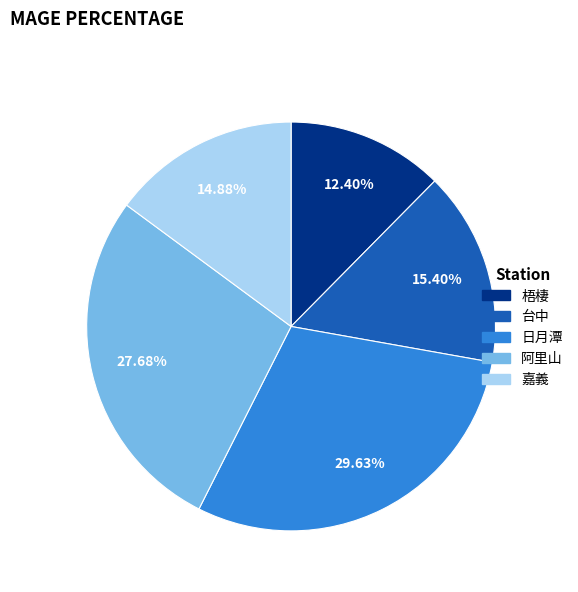

What is the largest slice in the pie chart?

日月潭